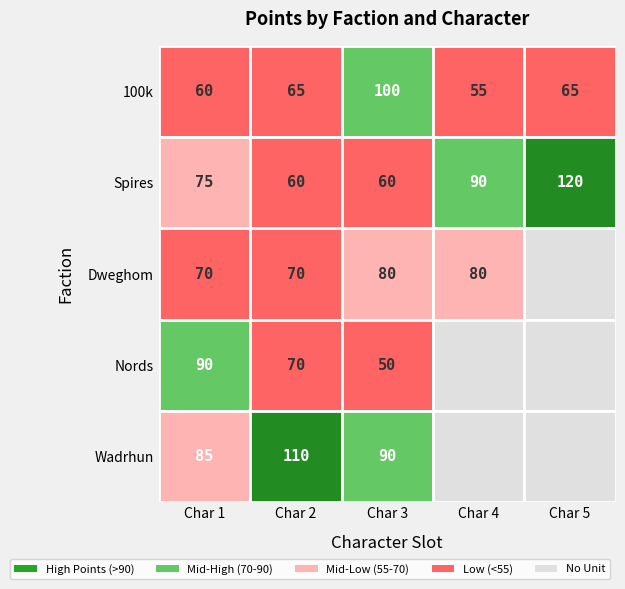

Count the number of categories in the chart.

5